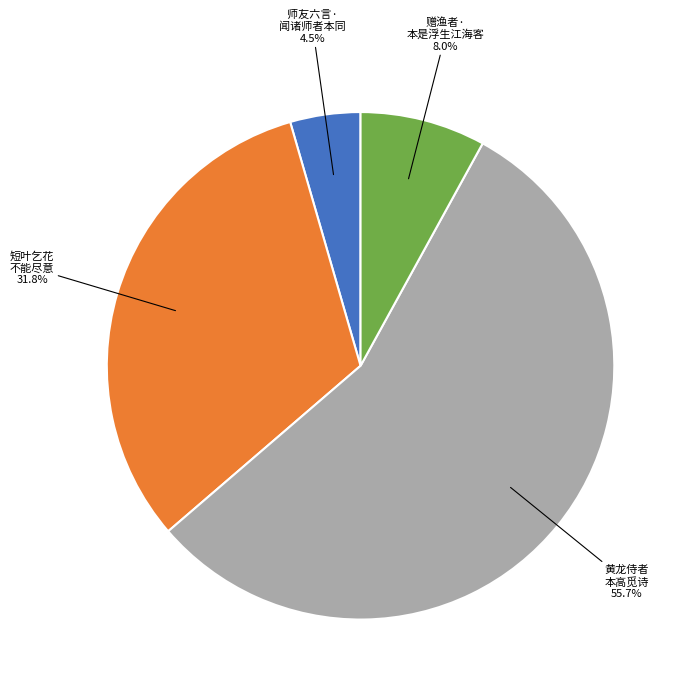

To the nearest percent, what is the average slice percentage?

25%